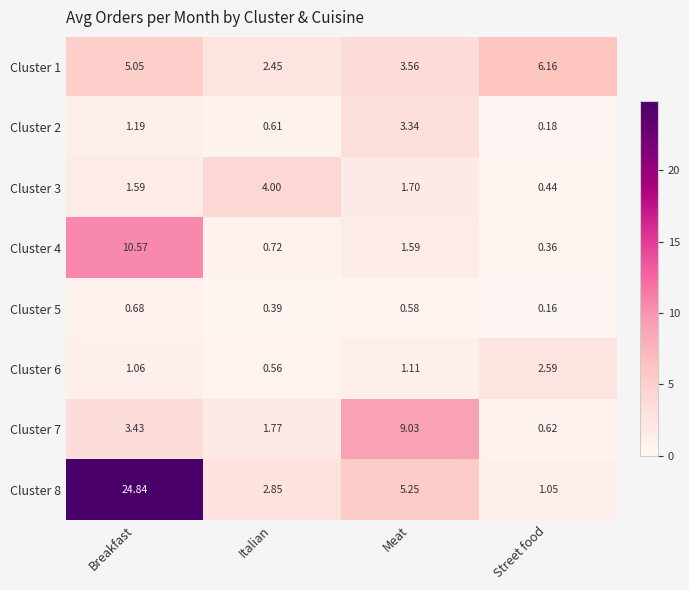

At which category does the chart reach its minimum across all series?

Street food